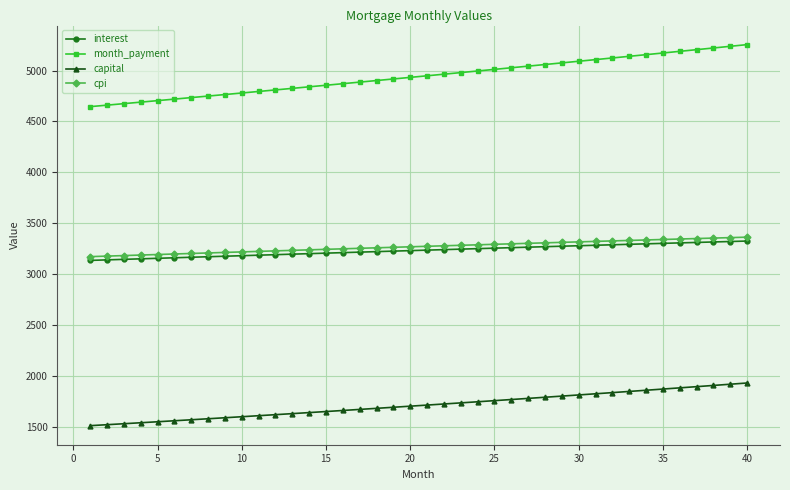

What is the smallest value displayed?

1510.9